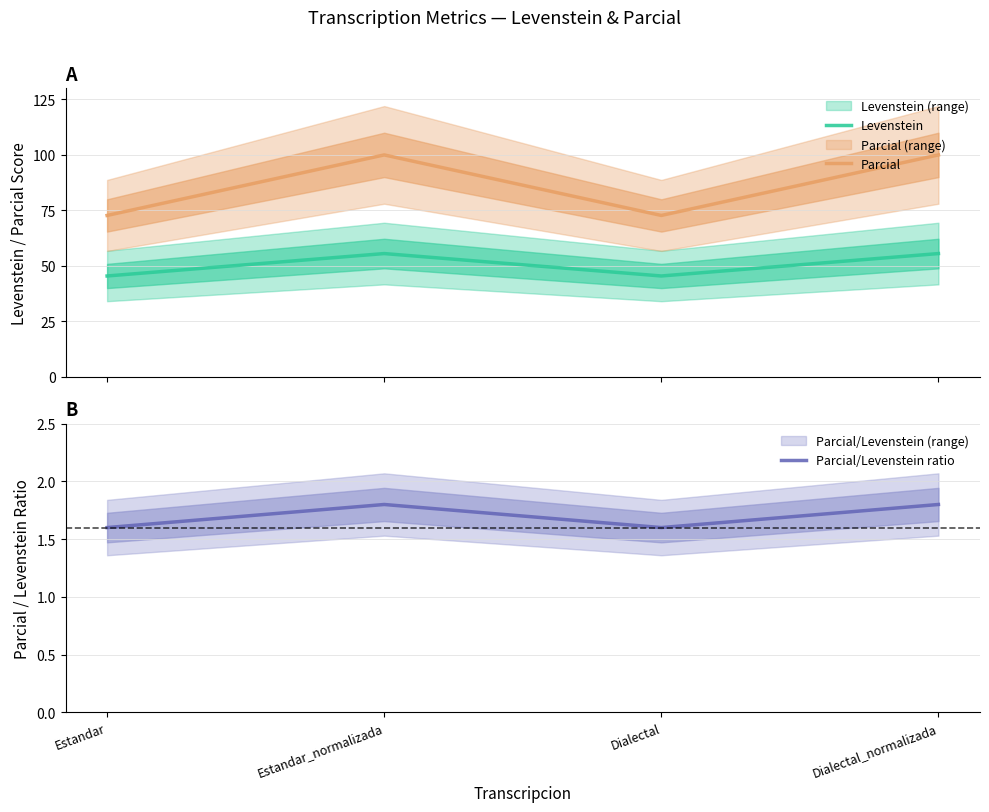

At how many categories does at least one series exceed 44?

4